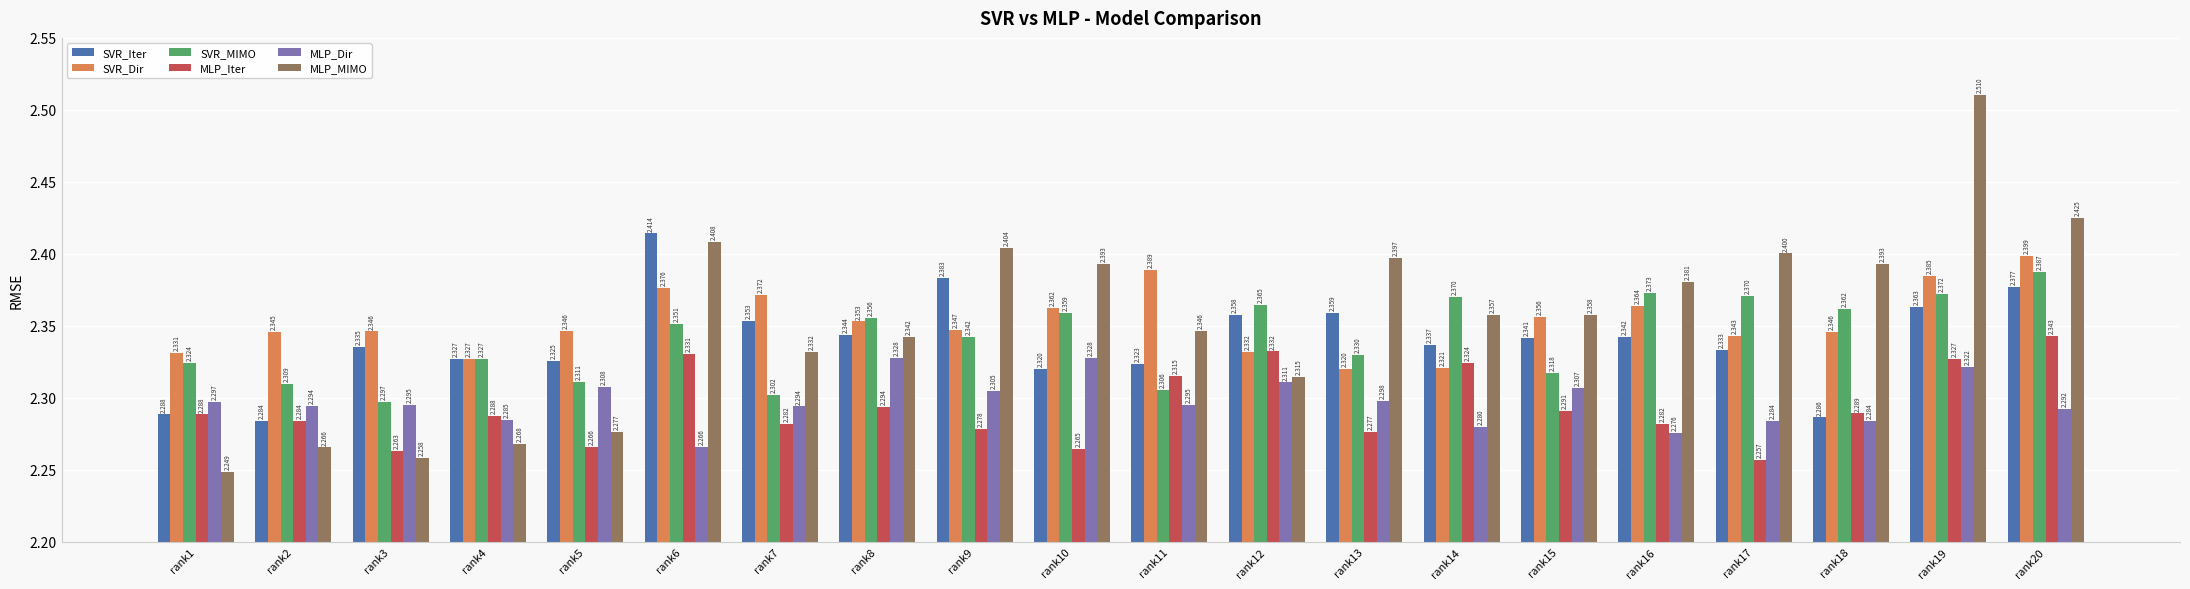

Which series has the largest total across all categories?

MLP_MIMO